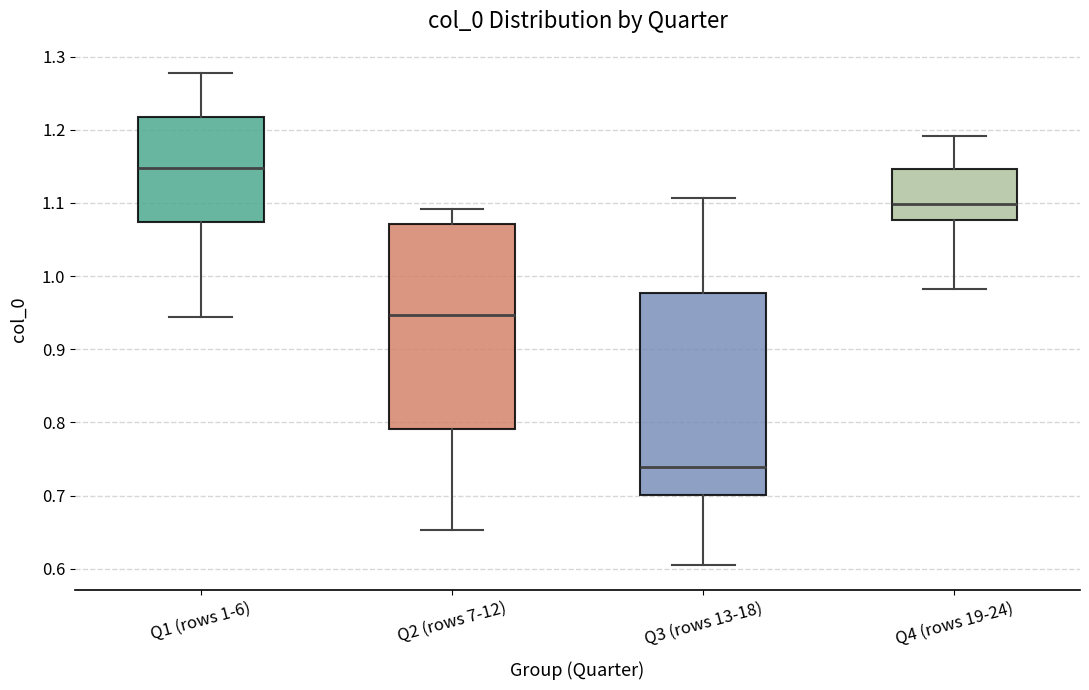

Reading left to right, read every box against the y-axis: the position of its median line, the range the box covers, and the ends of its whiskers. The values are not printed on the chart, so give them approximately, as read against the axis.

Q1 (rows 1-6): median 1.15, box 1.07 to 1.22, whiskers 0.94 to 1.28
Q2 (rows 7-12): median 0.95, box 0.79 to 1.07, whiskers 0.65 to 1.09
Q3 (rows 13-18): median 0.74, box 0.70 to 0.98, whiskers 0.60 to 1.11
Q4 (rows 19-24): median 1.10, box 1.08 to 1.15, whiskers 0.98 to 1.19